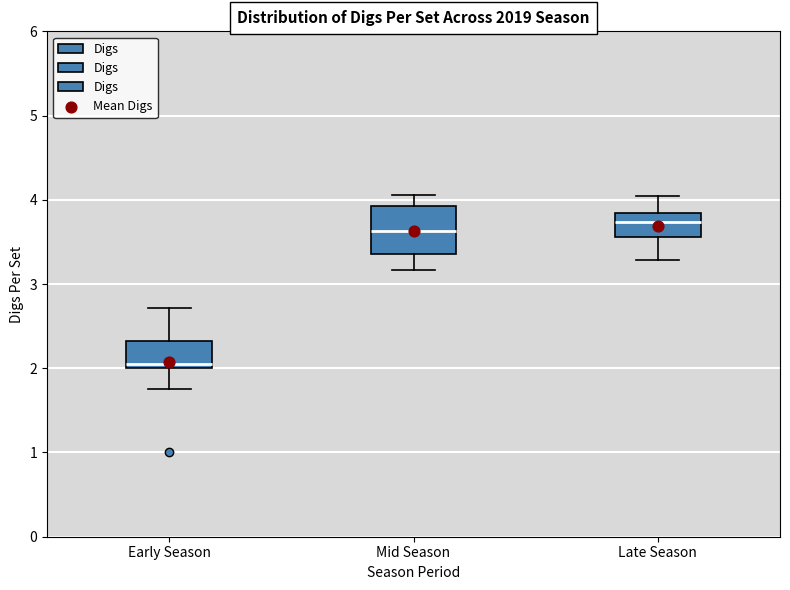

Where does the lower whisker of the box for Mid Season end on the y-axis? The values are not printed on the chart, so give them approximately, as read against the axis.

3.2